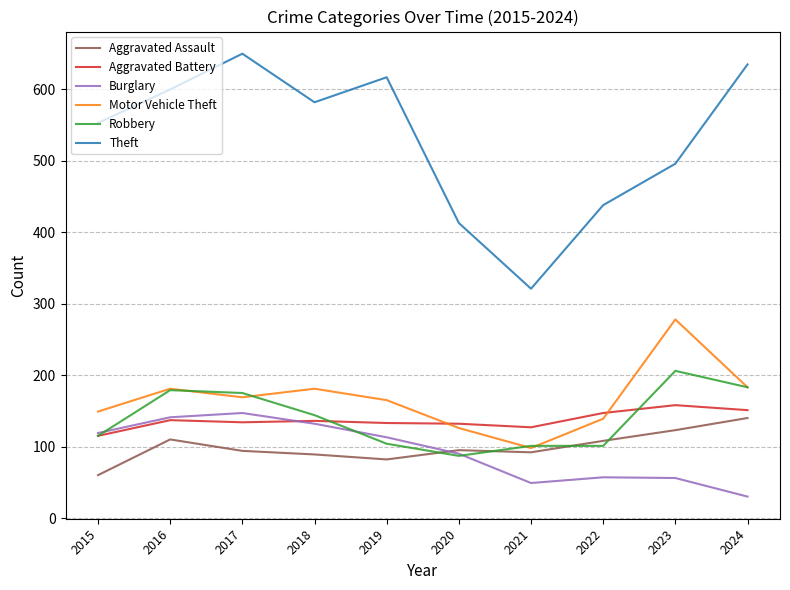

Which series has the widest spread of values?

Theft